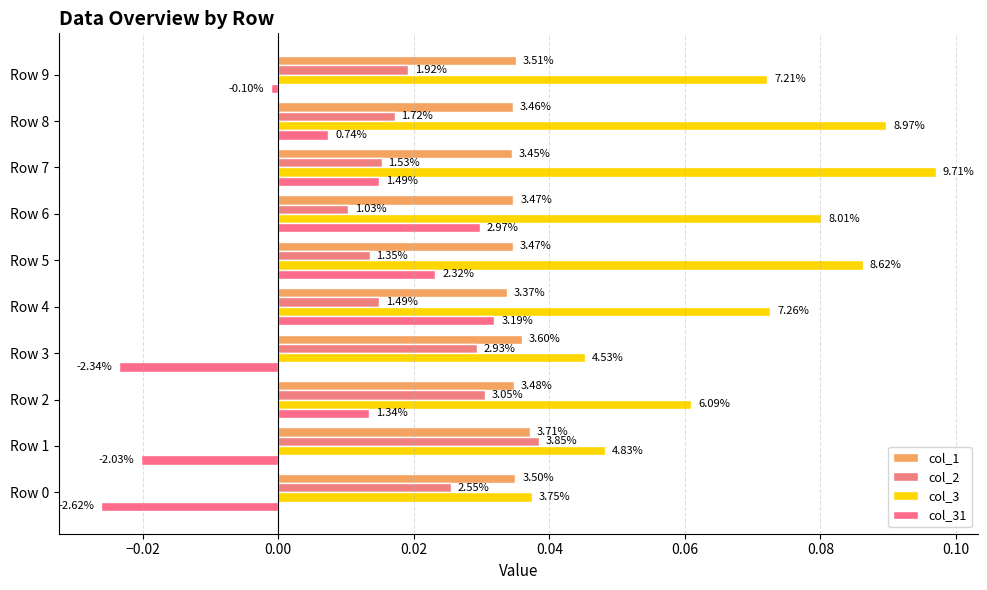

Reading left to right, list all the values displayed in this chart.

col_1: 0.0	0.0	0.0	0.0	0.0	0.0	0.0	0.0	0.0	0.0
col_2: 0.0	0.0	0.0	0.0	0.0	0.0	0.0	0.0	0.0	0.0
col_3: 0.0	0.0	0.1	0.0	0.1	0.1	0.1	0.1	0.1	0.1
col_31: -0.0	-0.0	0.0	-0.0	0.0	0.0	0.0	0.0	0.0	-0.0